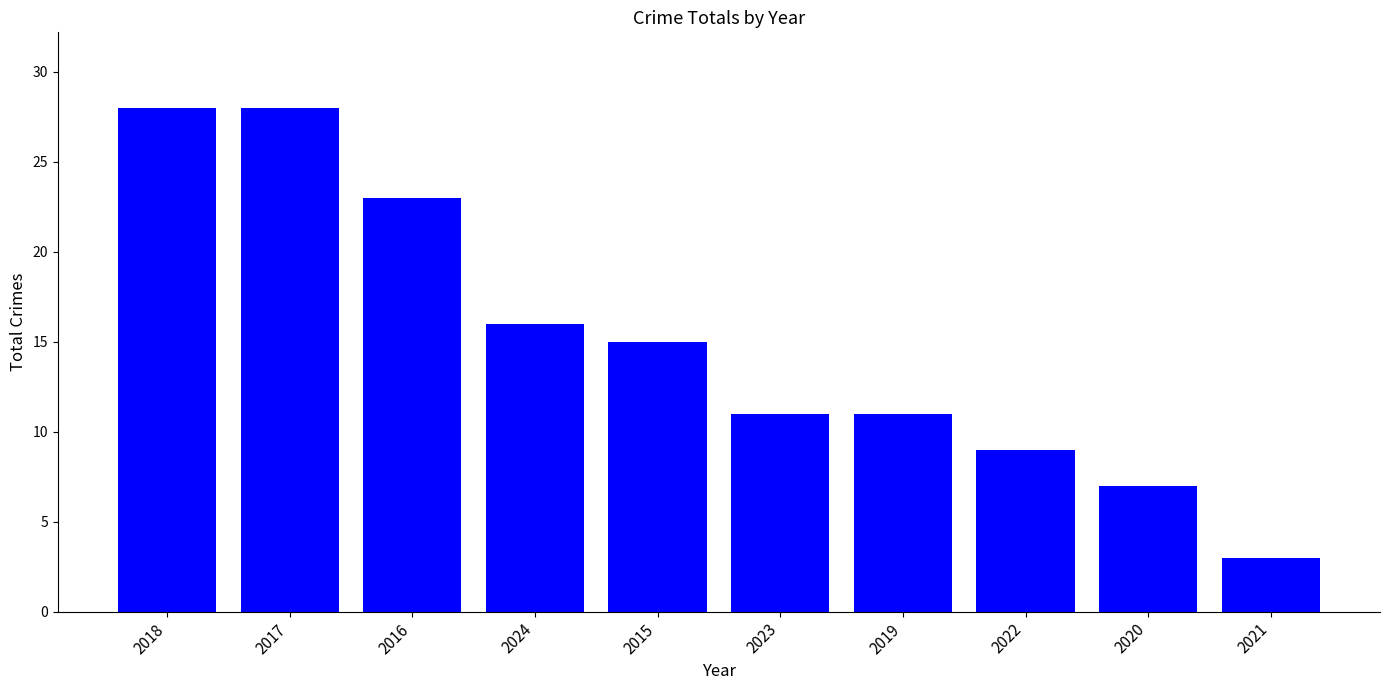

The value at 2015 is 10. True or false?

False